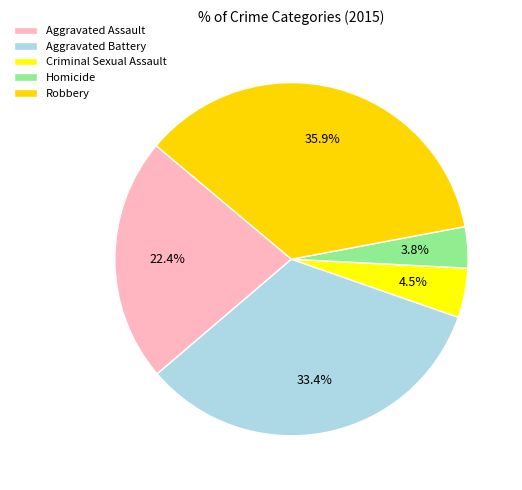

To the nearest percent, what is the difference between the Homicide and Aggravated Battery slice percentages?

30%